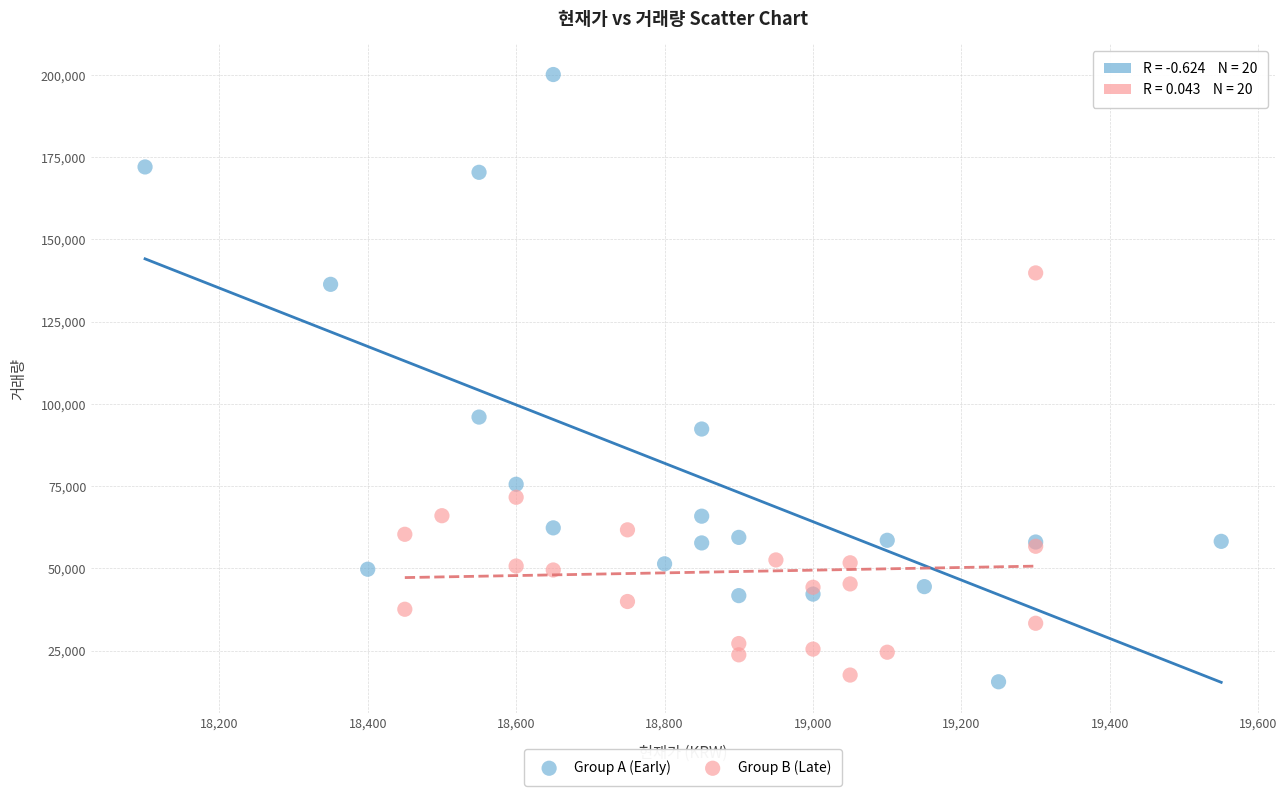

Which series contains the lowest Y value?

Group A (Early)